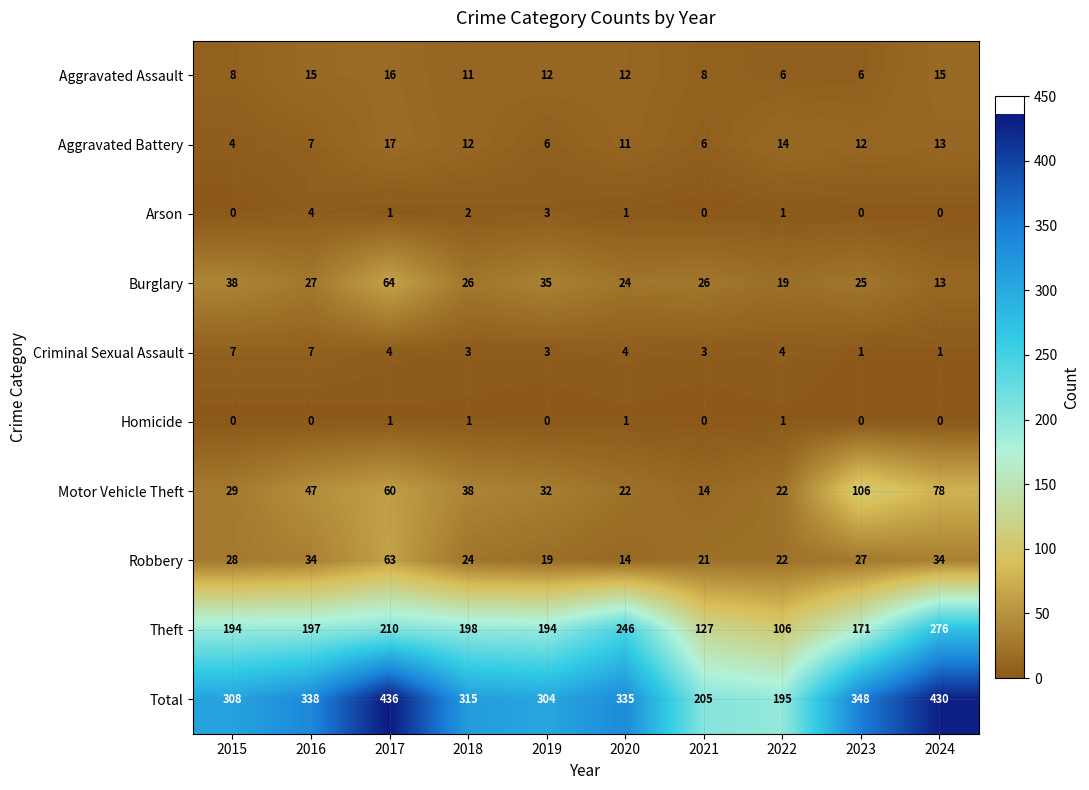

What is the difference between the maximum and minimum values in the Total series?

241